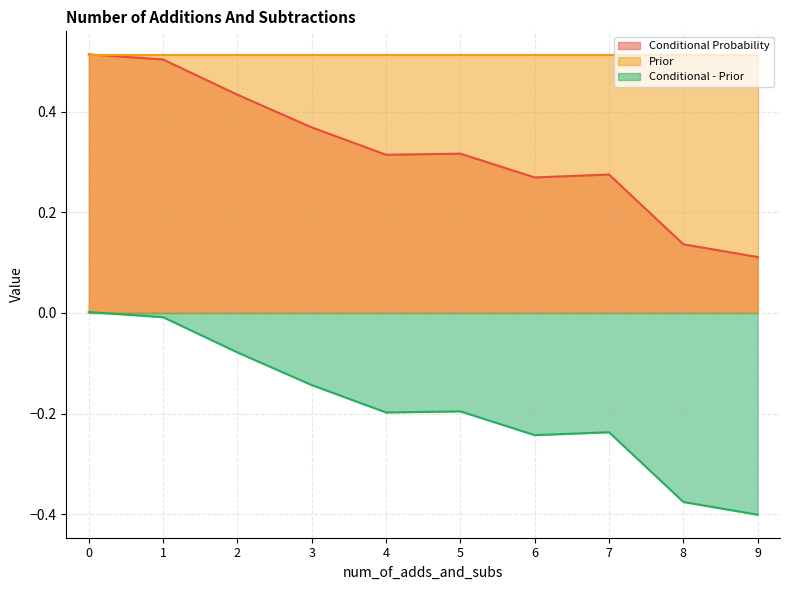

In Conditional Probability, how many points are higher than both neighbors (excluding endpoints)?

2